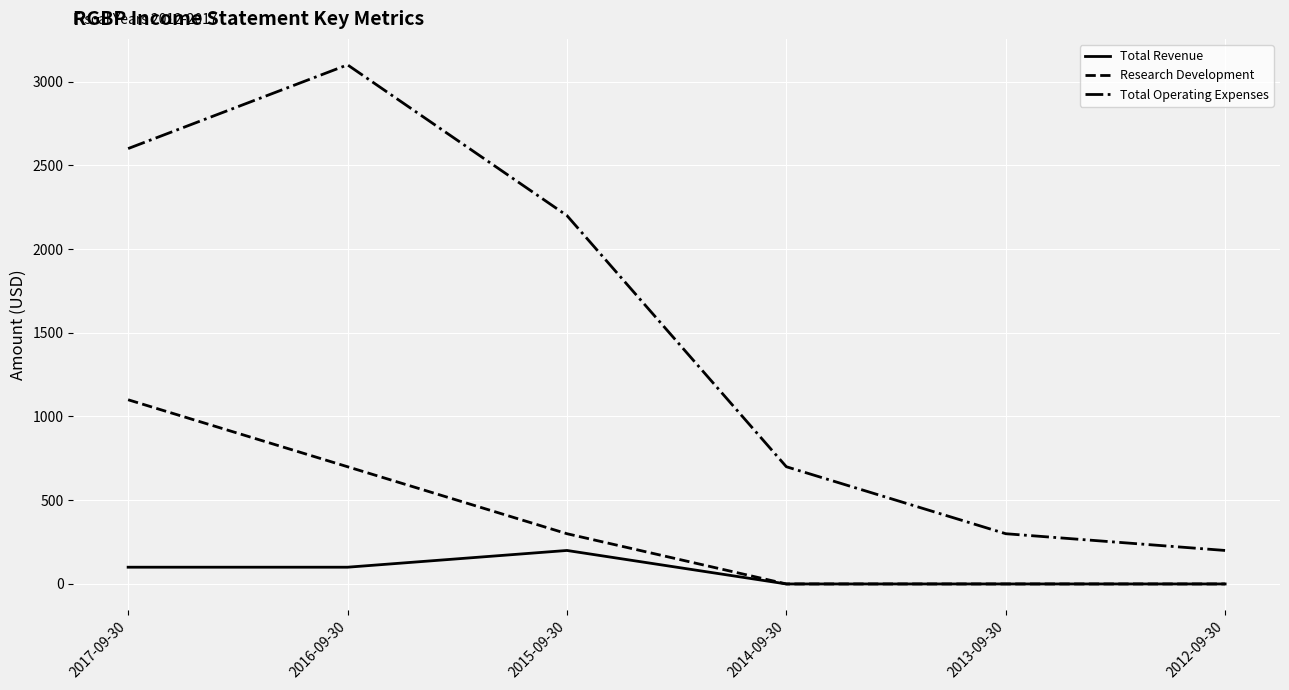

Does the chart display data point markers on the line(s)?

No